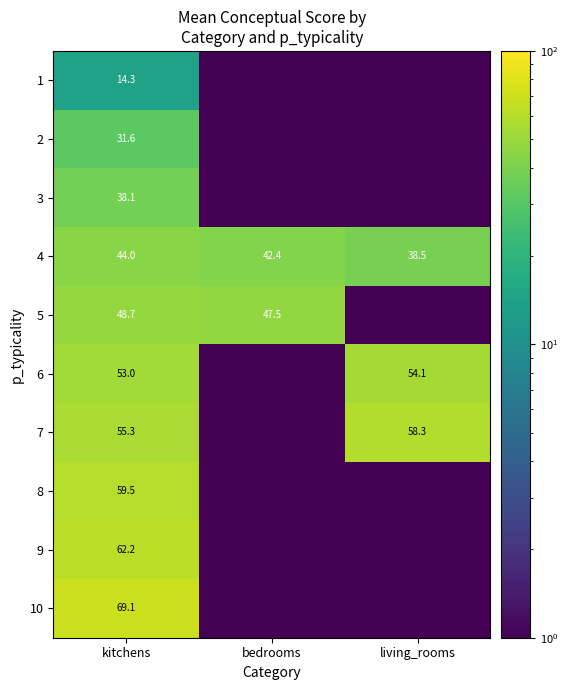

The 5 series shows 80.5 at bedrooms. True or false?

False